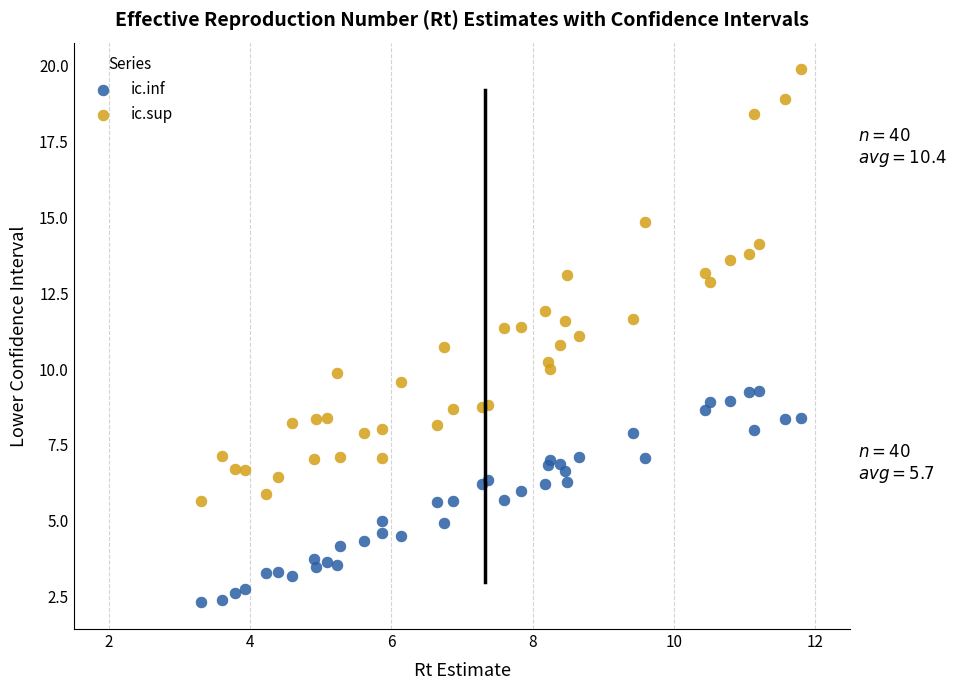

Which series has the largest Y range (max minus min)?

ic.sup